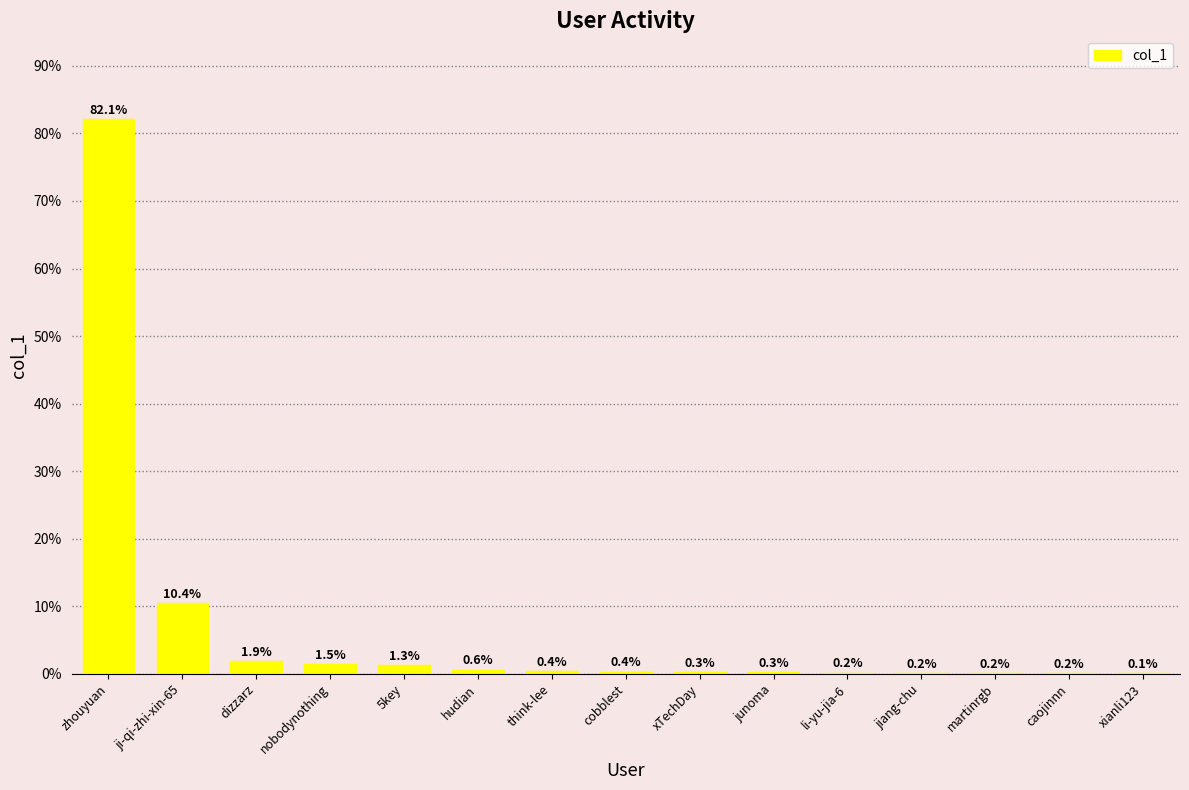

True or false: the data shows 1.5 at nobodynothing.

True